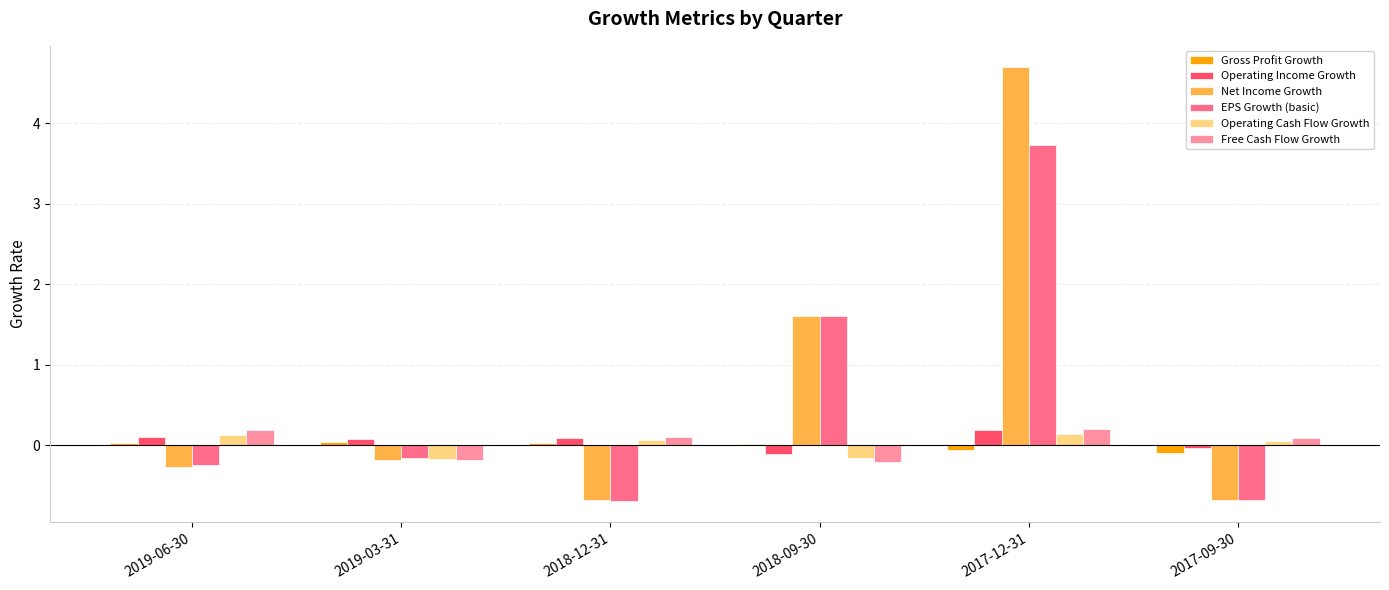

True or false: Net Income Growth has a value of -0.2 at 2019-03-31.

True